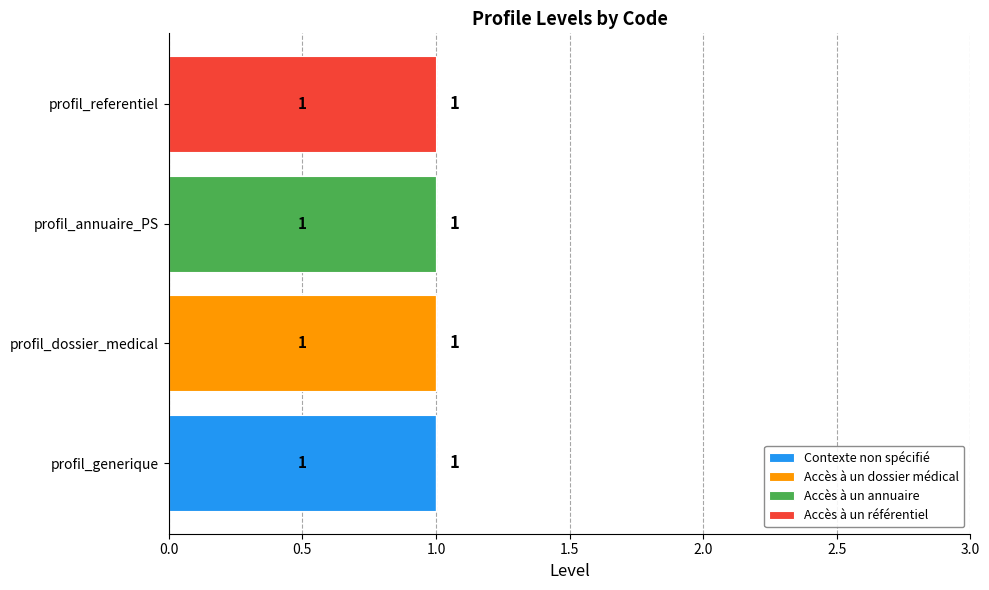

True or false: Contexte non spécifié has a value of 0 at profil_annuaire_PS.

True